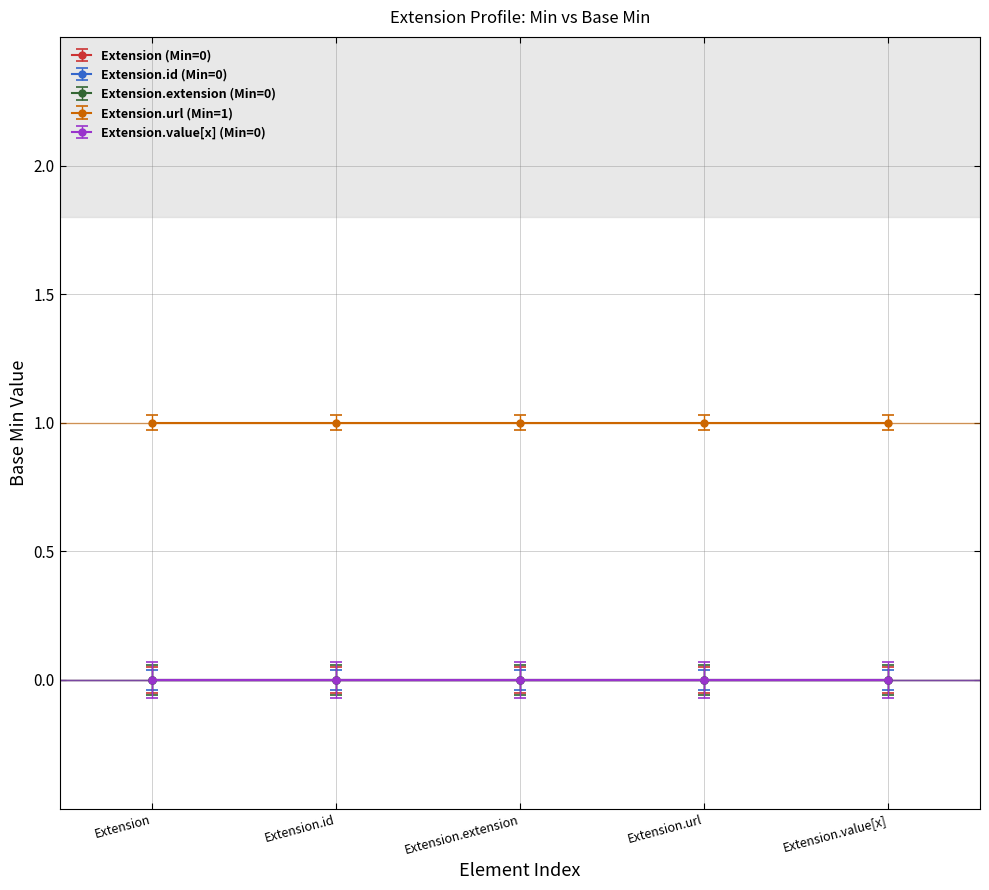

What are all the series names shown in the legend?

Extension (Min=0), Extension.id (Min=0), Extension.extension (Min=0), Extension.url (Min=1), Extension.value[x] (Min=0)